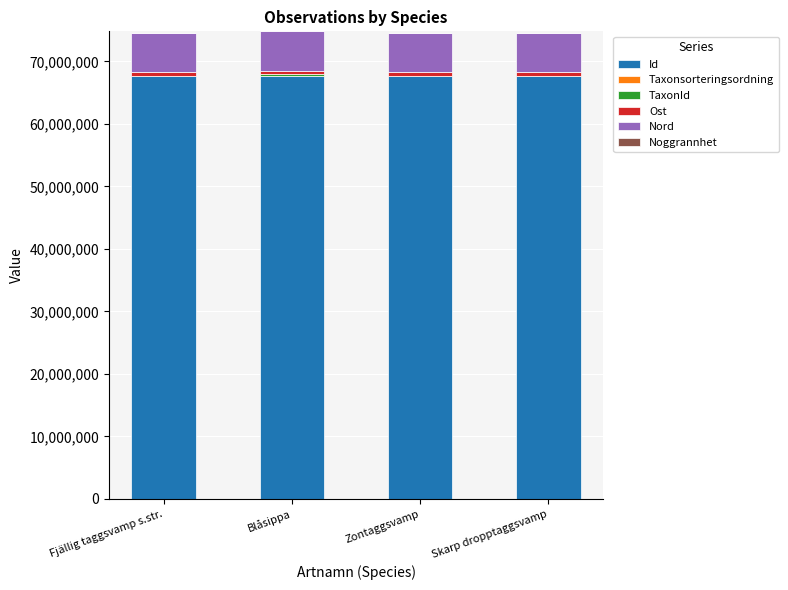

The value of Id at Blåsippa is 35285497. True or false?

False